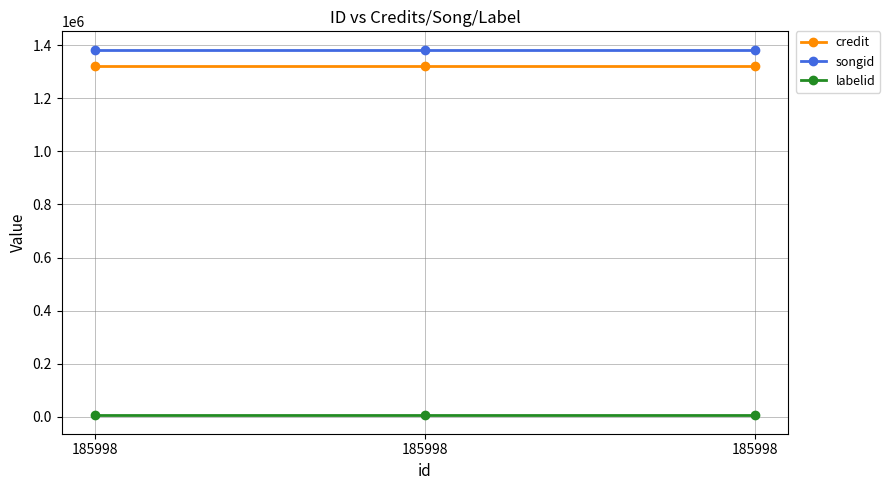

What is the average value of the labelid series?

5391